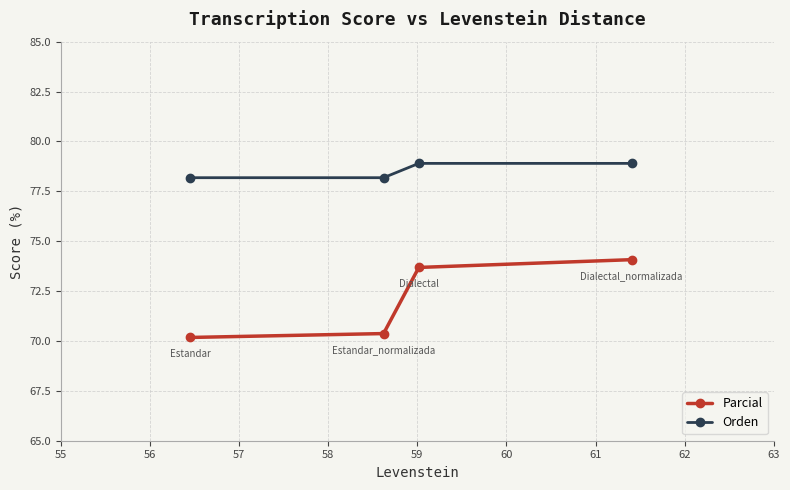

Rank the series by their average value, from lowest to highest.

Parcial, Orden